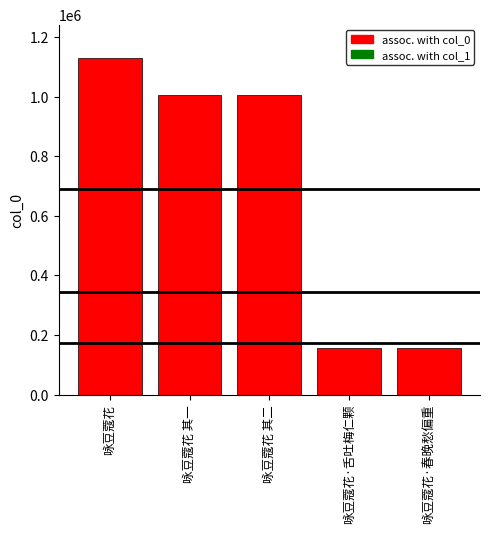

How many data points are less than 1005239?

2